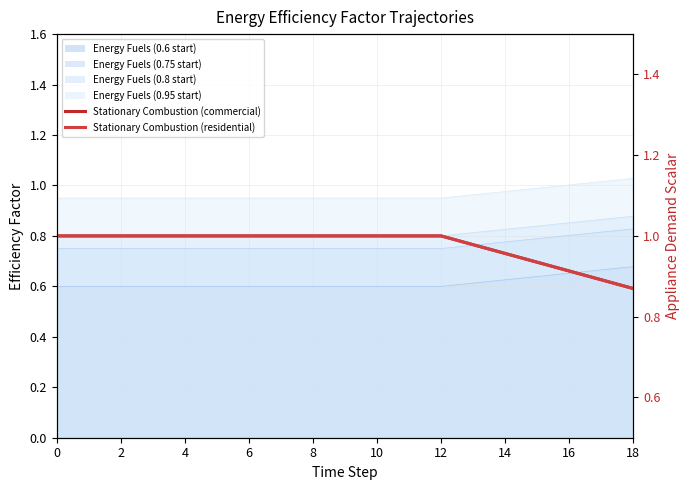

Which series has the largest total across all categories?

Stationary Combustion (commercial)